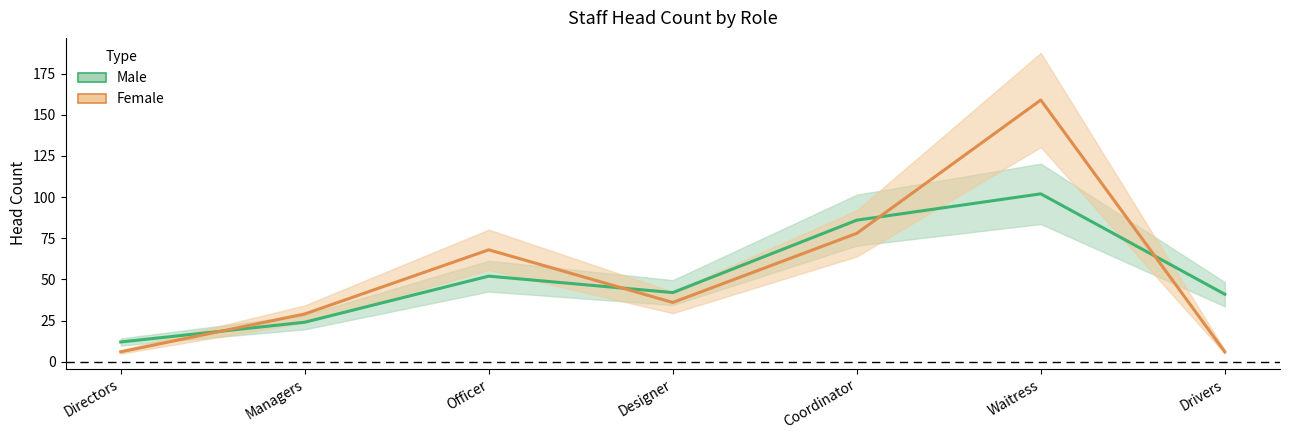

Which series changed the most between Directors and Waitress?

Female